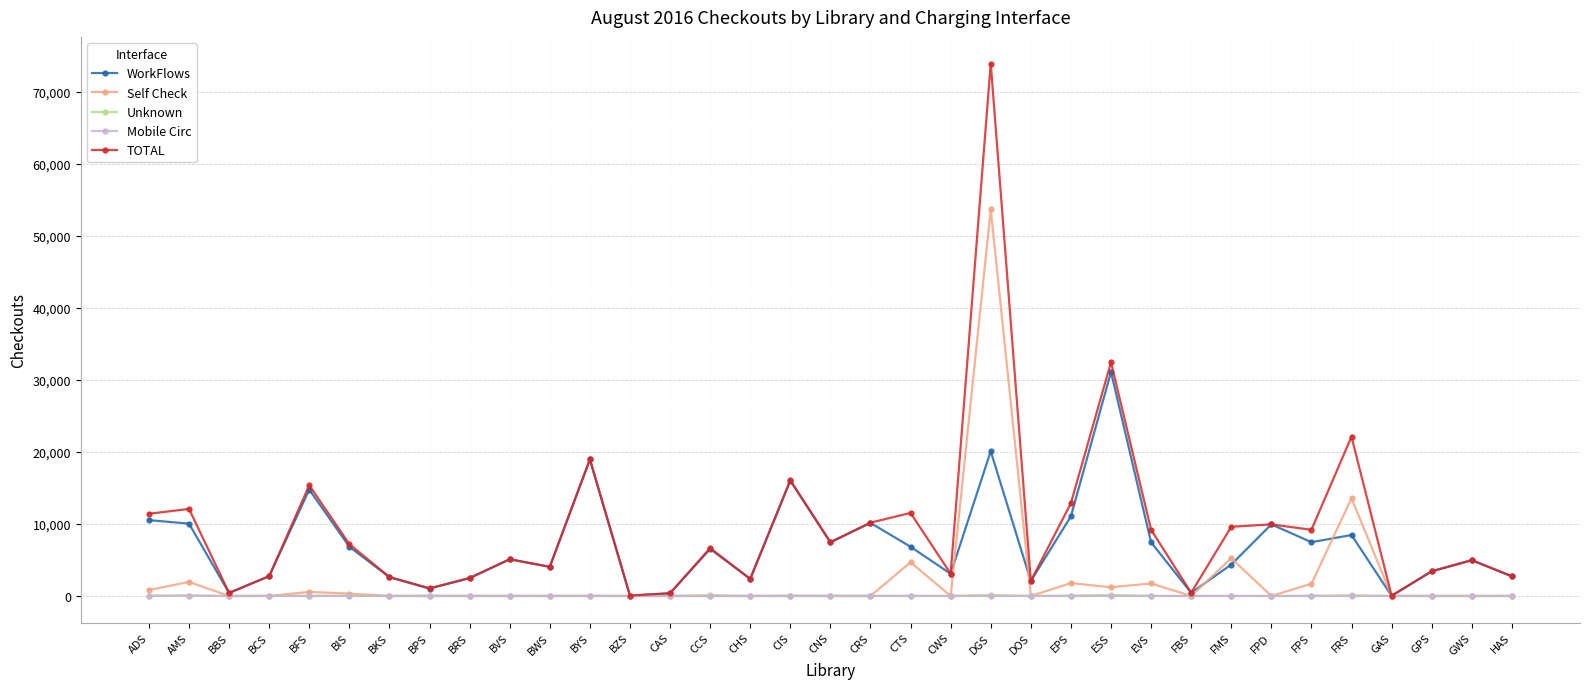

What are all the series names shown in the legend?

WorkFlows, Self Check, Unknown, Mobile Circ, TOTAL